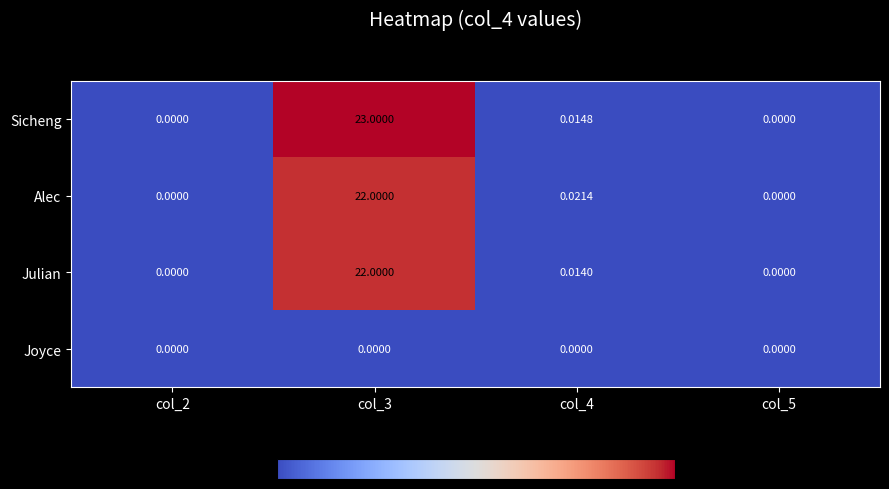

Which series has the largest total across all categories?

Sicheng